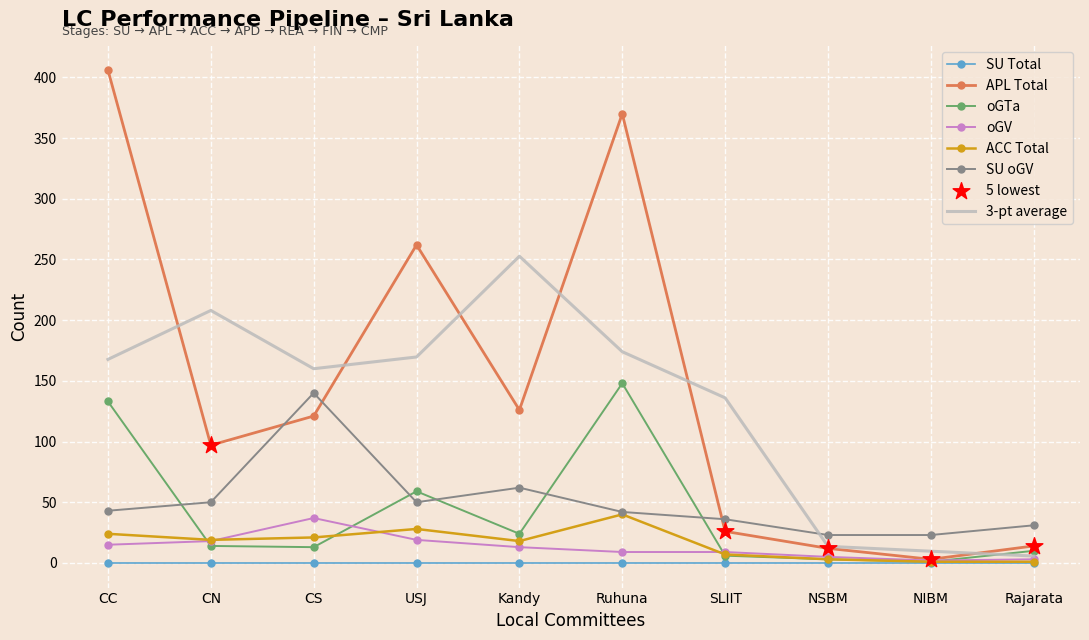

Is the value of oGV at Kandy greater than the value of SU oGV at Kandy?

No